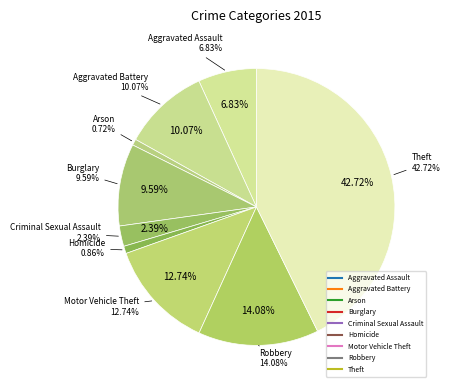

How much of the chart is everything except Arson?

99.3%